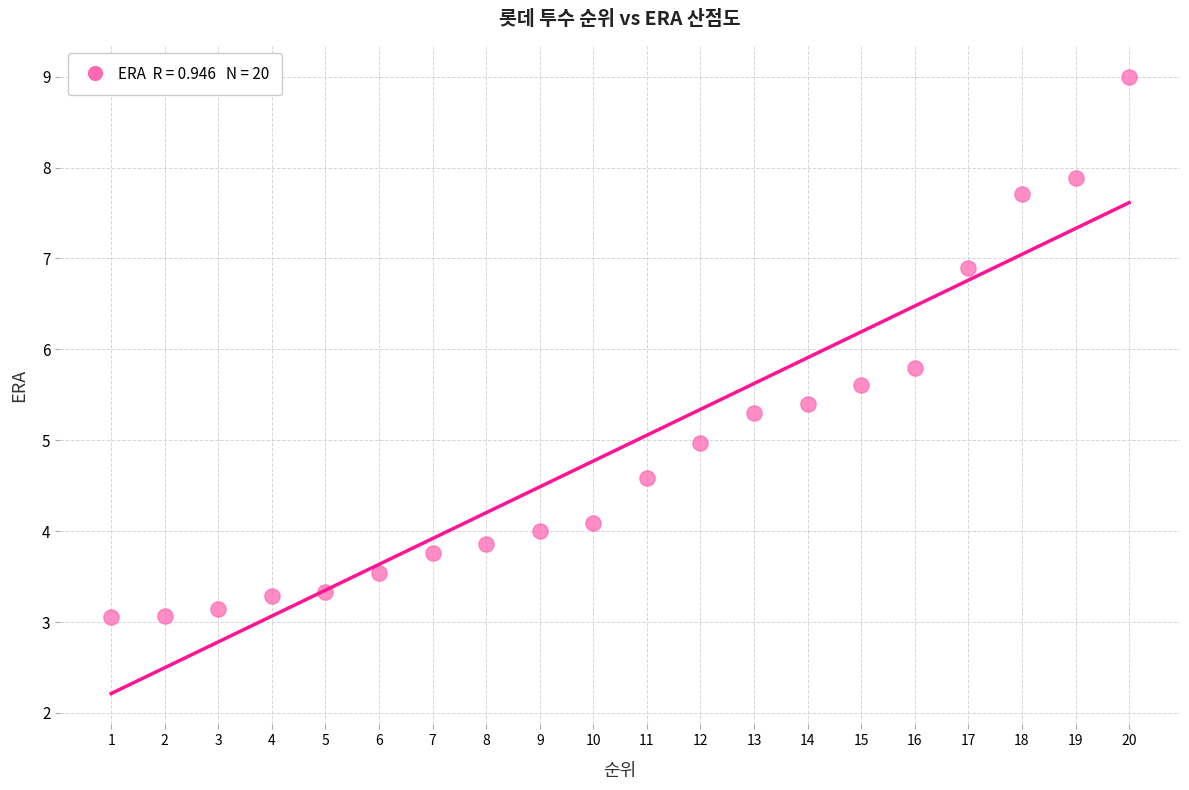

What Y value in the scatter plot is closest to 6?

5.8